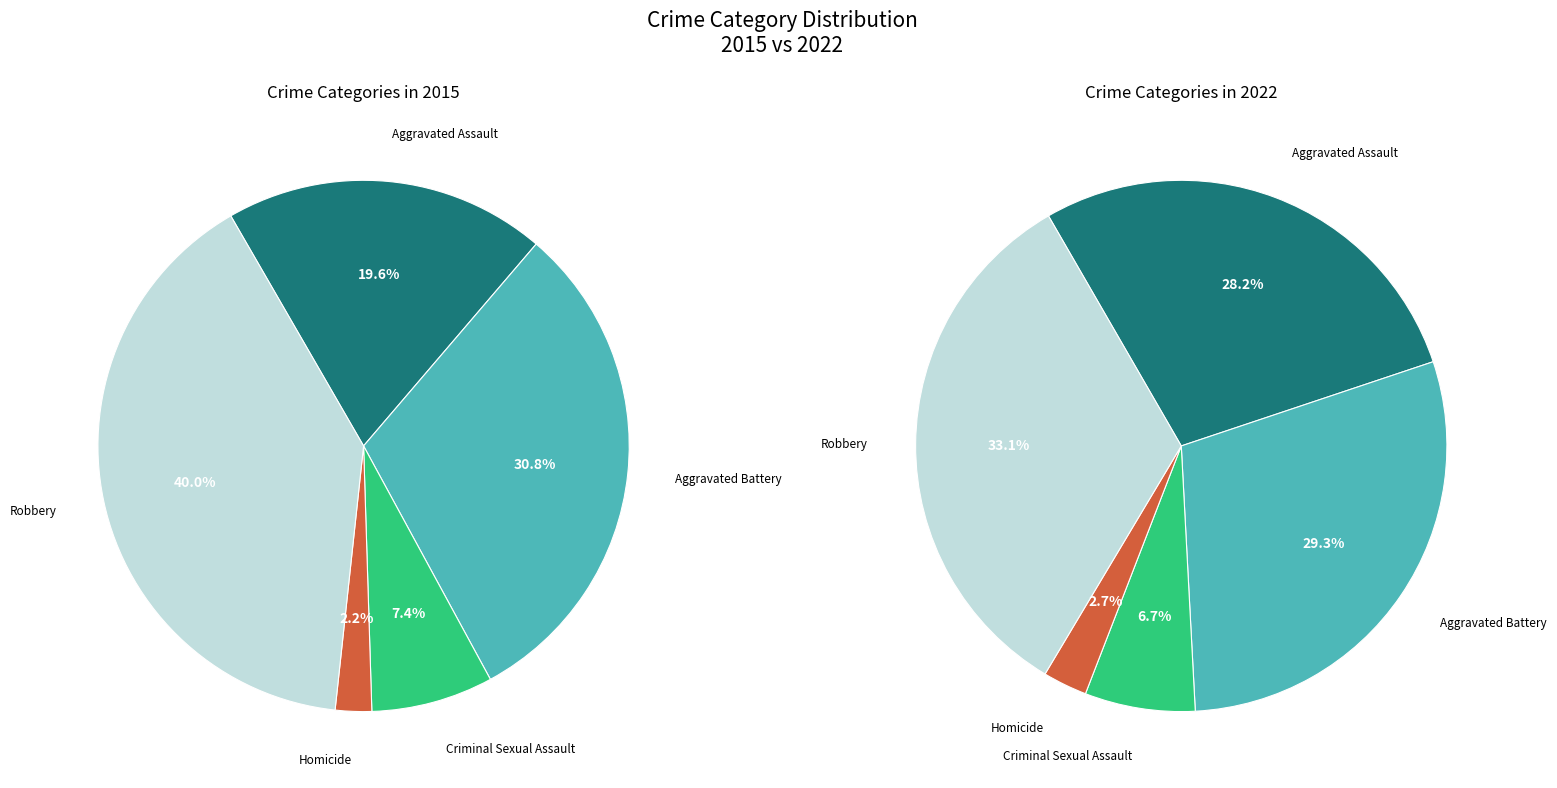

Which slice is the largest?

Robbery